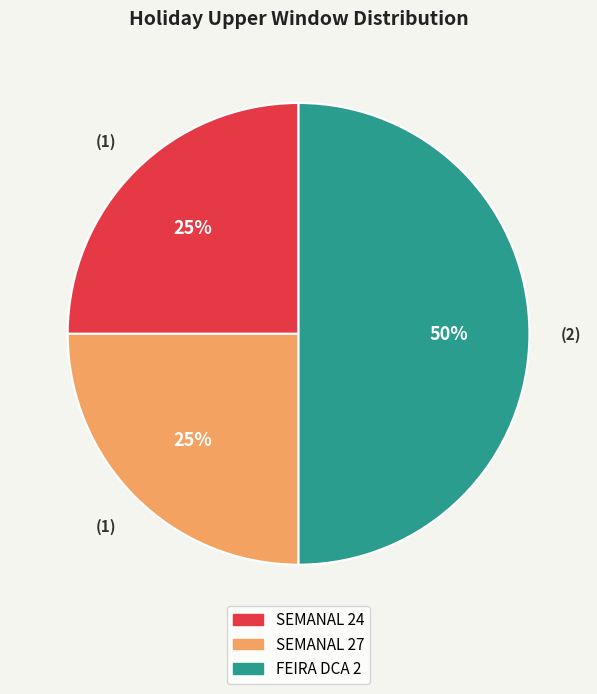

Is SEMANAL 27 the majority of the pie?

No